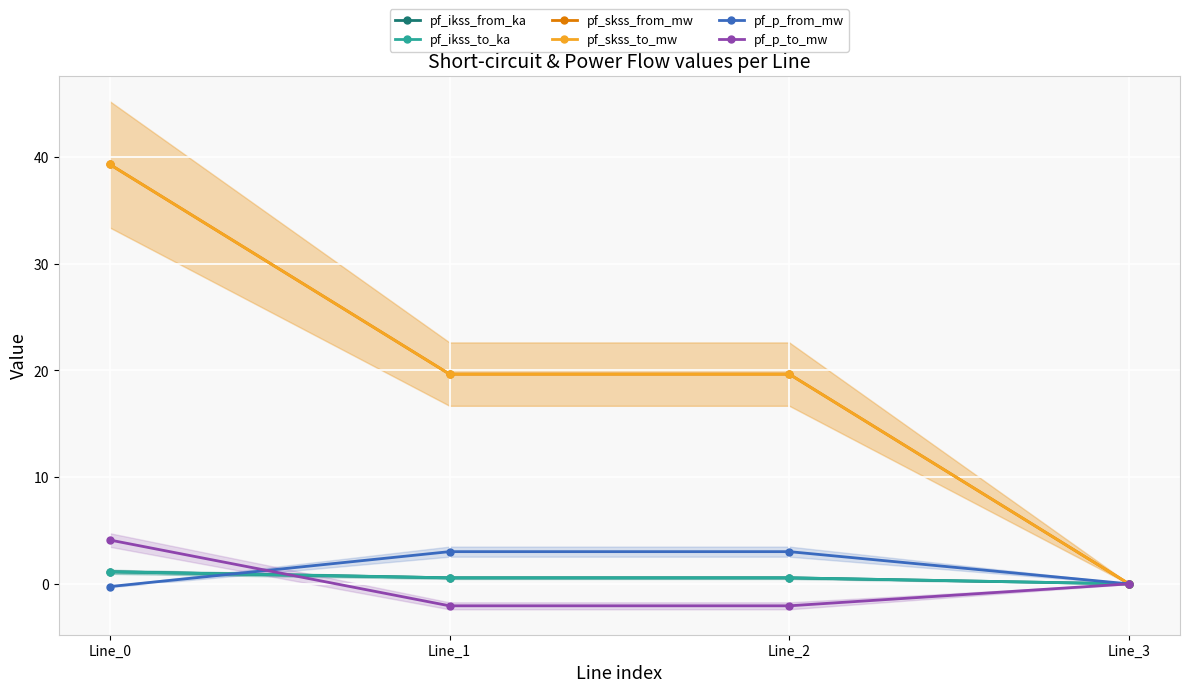

True or false: pf_p_to_mw and pf_skss_to_mw intersect in this chart.

False